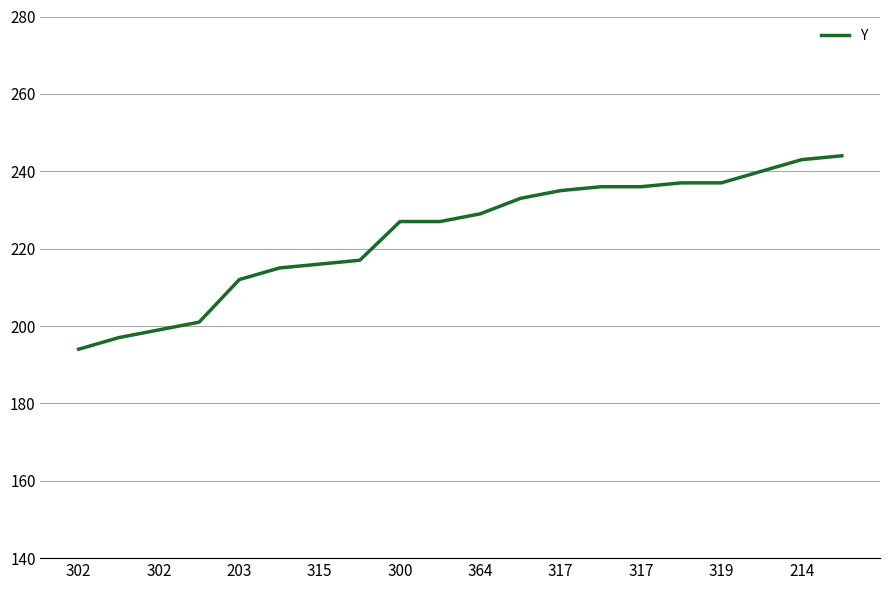

Does the chart display data point markers on the line(s)?

No